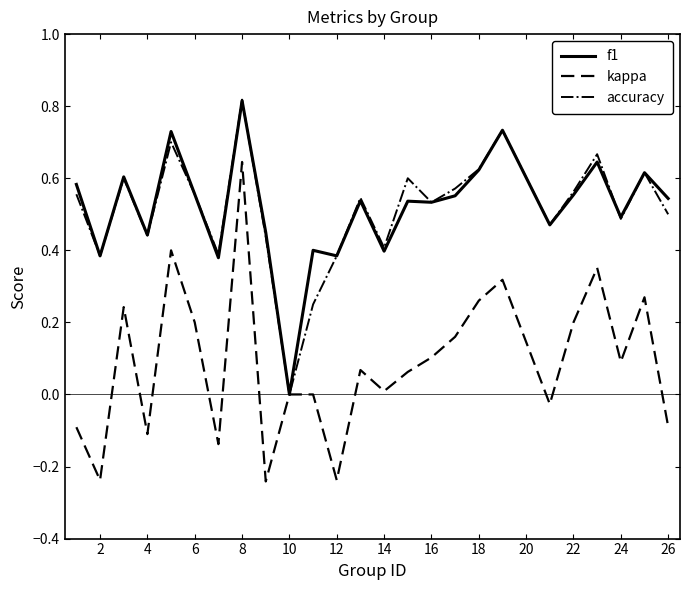

Which series has the largest range (max minus min)?

kappa